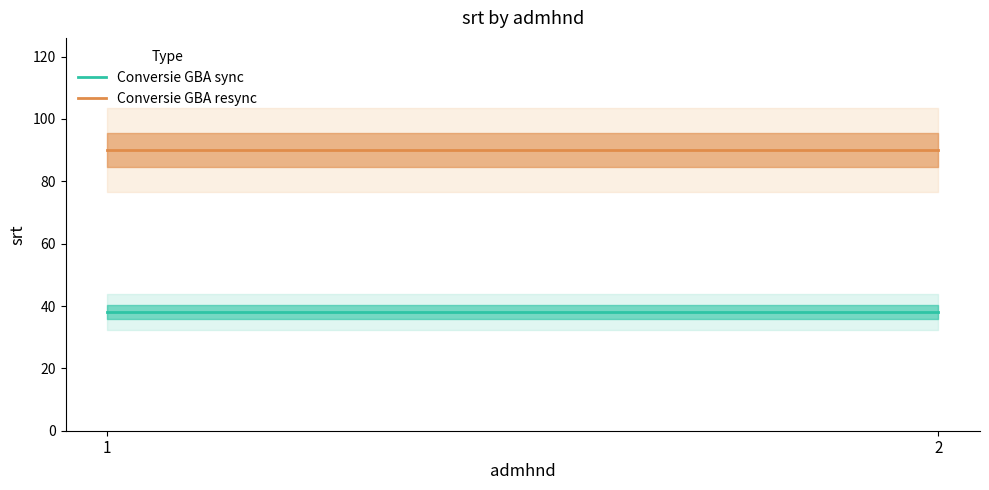

At how many categories does at least one series exceed 82?

2